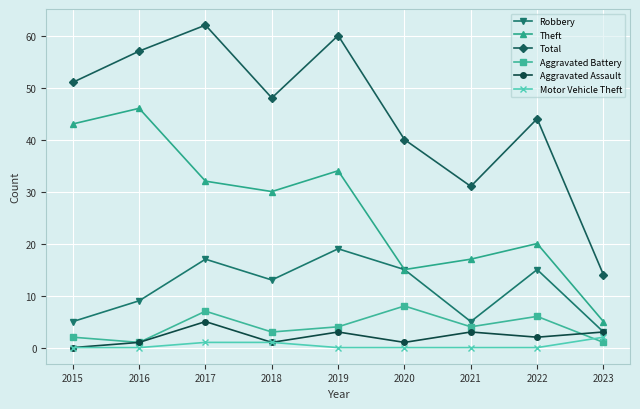

The value of Robbery at 2018 is 18. True or false?

False